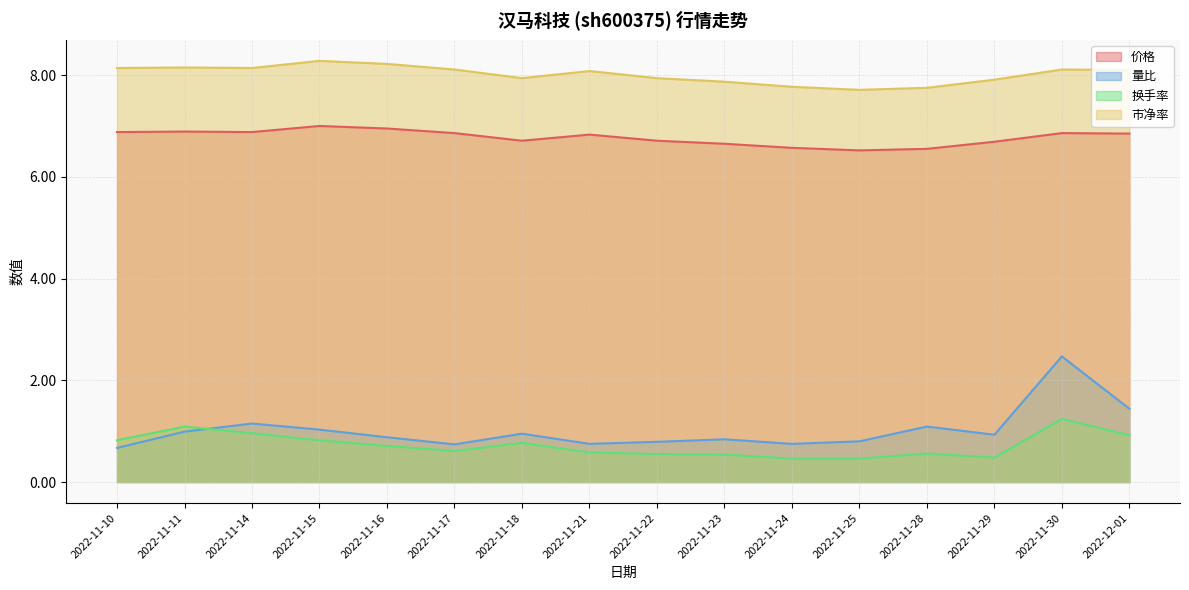

What is the label of the 10th point from the left?

2022-11-23